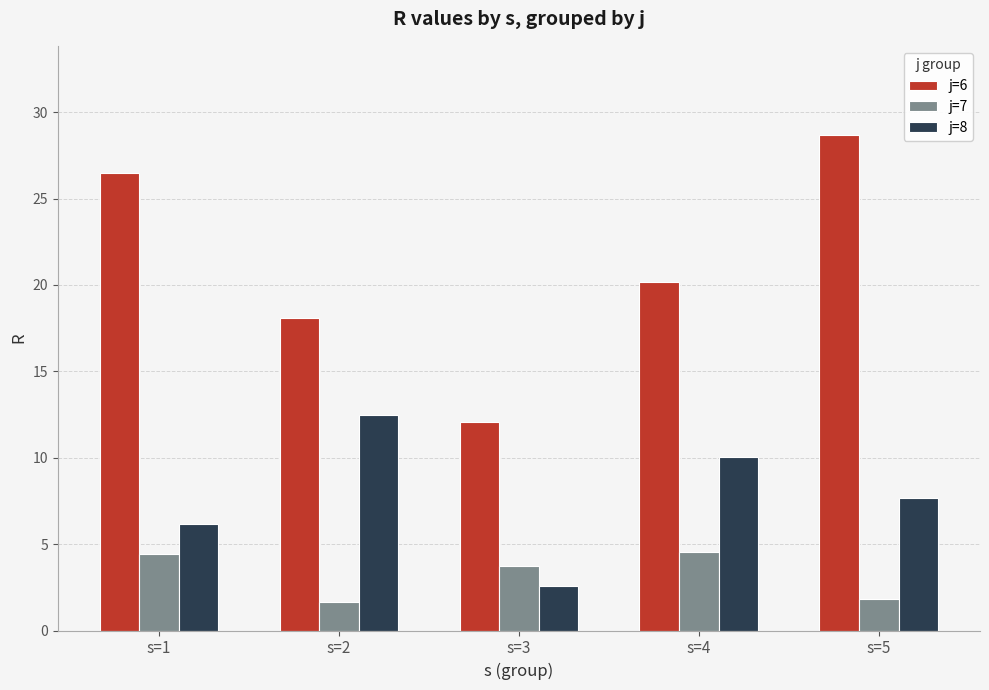

At which label does j=8 reach its peak?

s=2